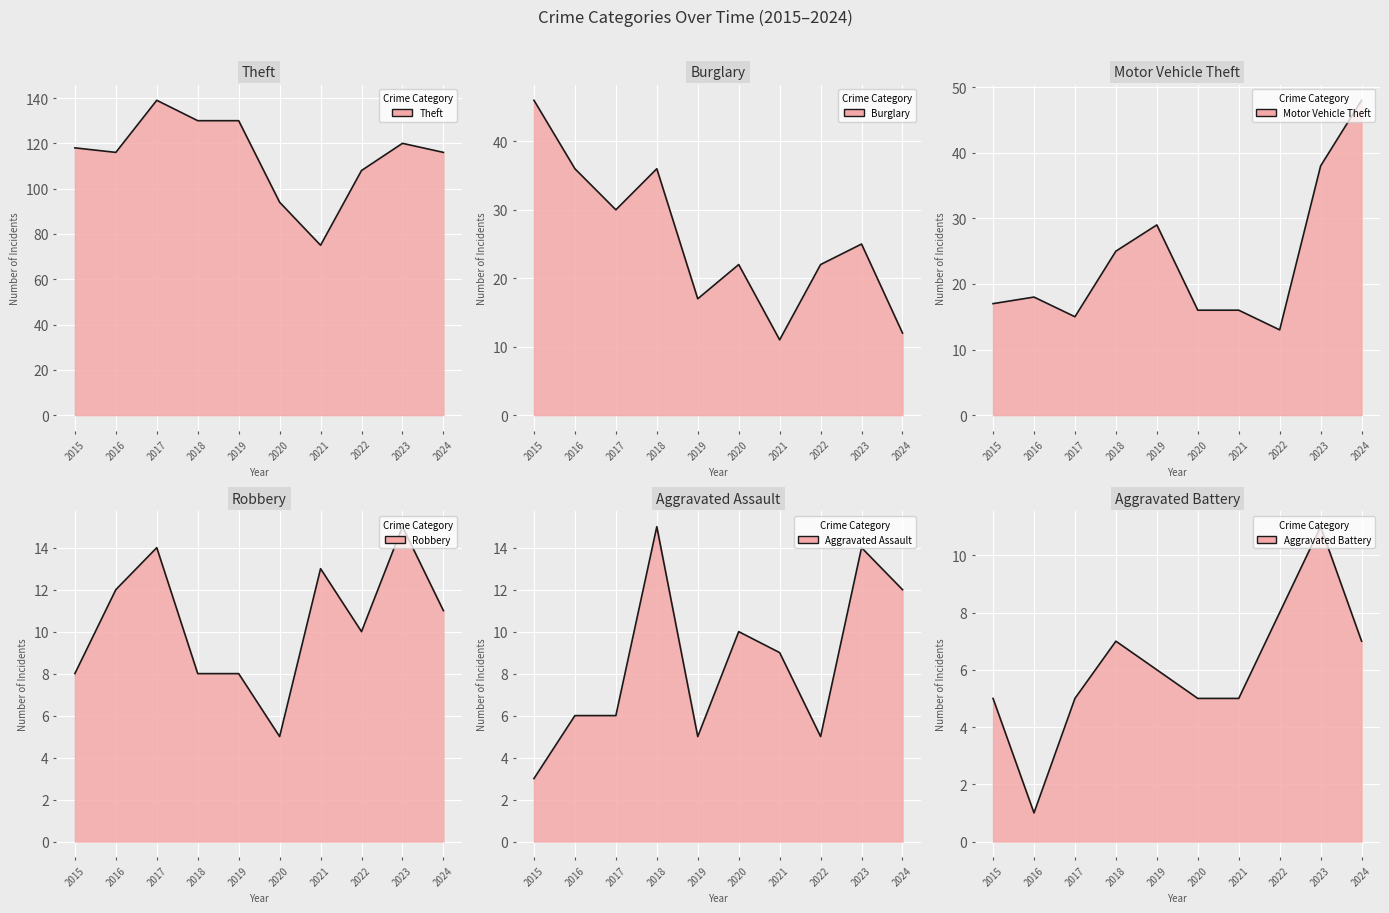

What is the maximum value for Motor Vehicle Theft?

48